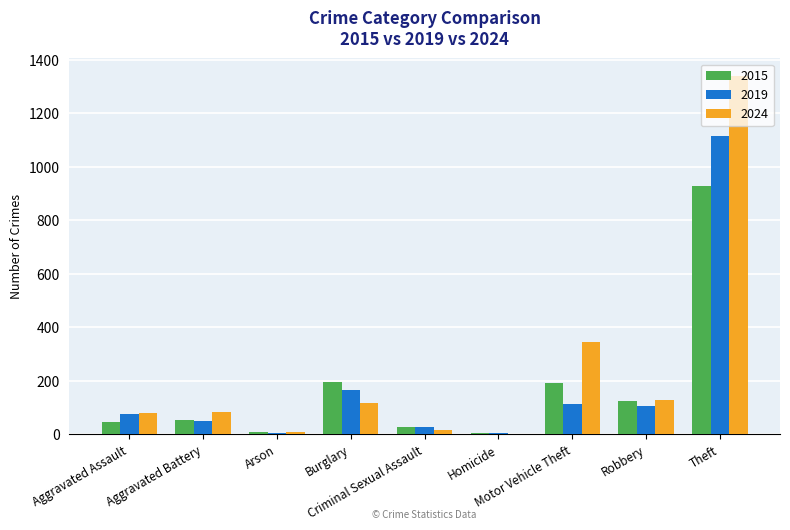

What is the maximum value shown in the chart?

1339